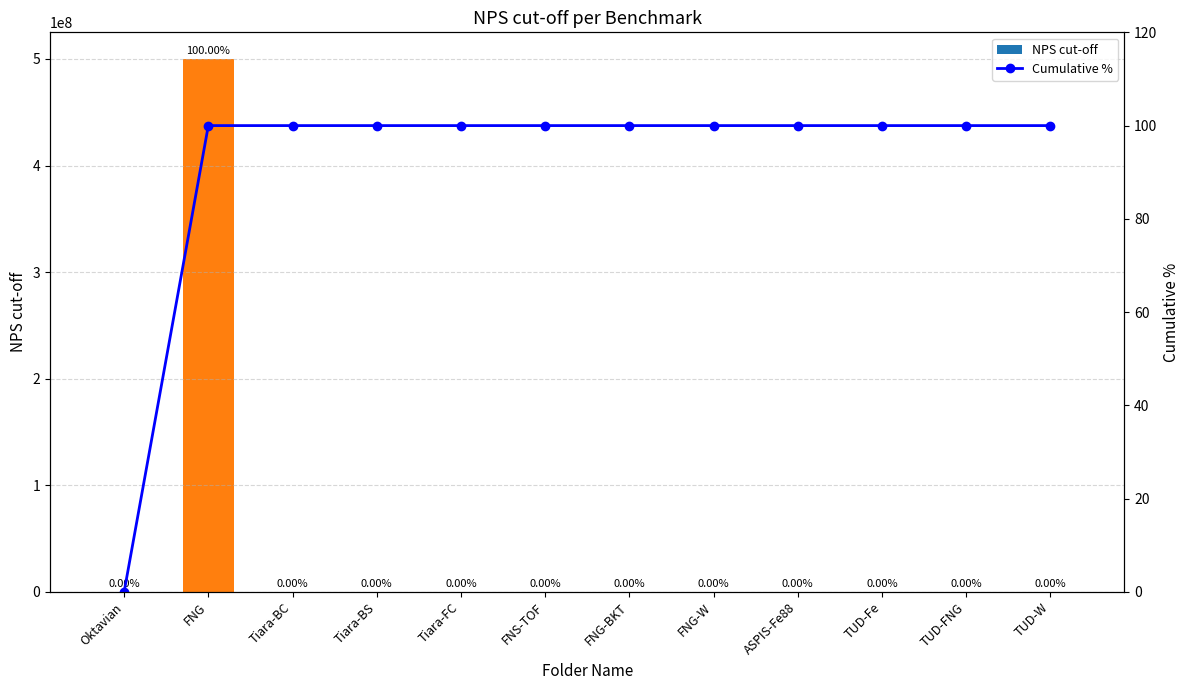

At which label is Cumulative % closest to 50?

FNG